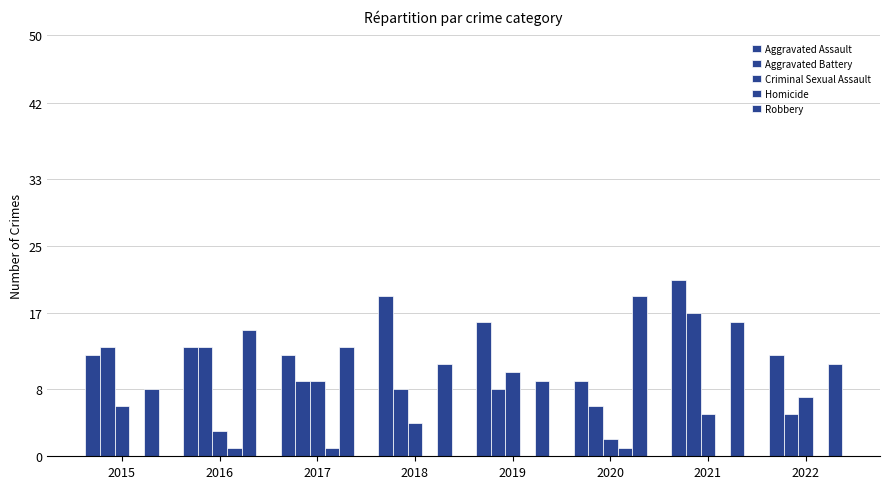

How many data points does each series have?

8